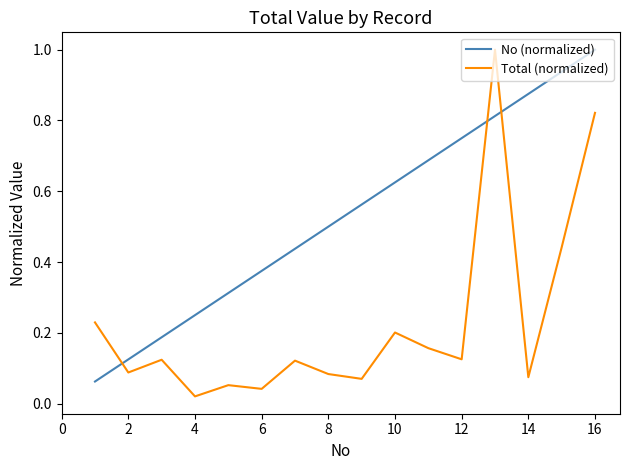

Which series has the largest total across all categories?

No (normalized)